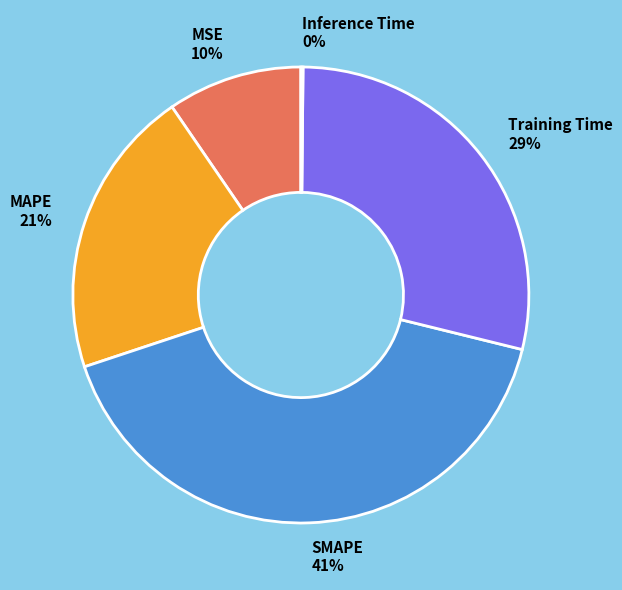

To the nearest percent, what percentage of the pie is Training Time?

29%